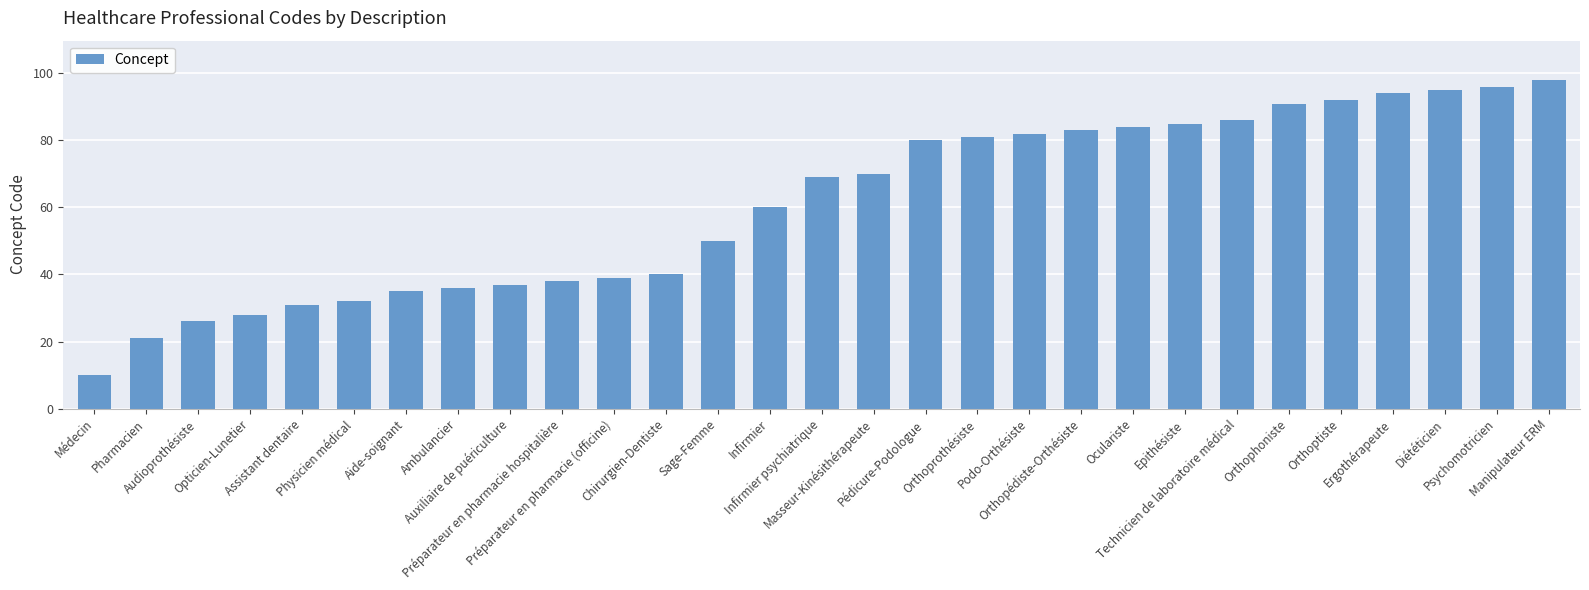

What is the maximum value shown in the chart?

98